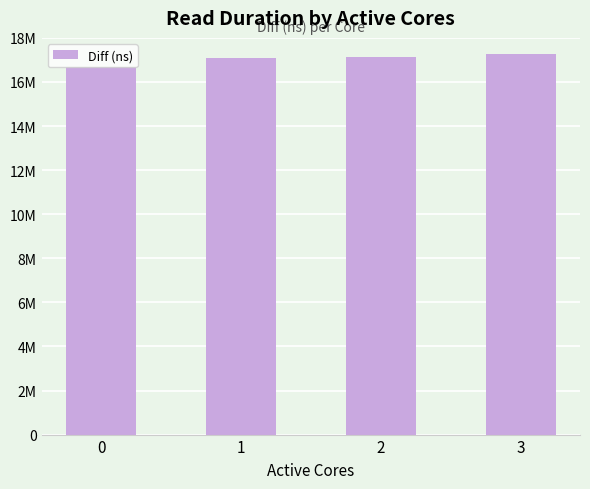

The chart shows a value of 5578500 at 1. True or false?

False